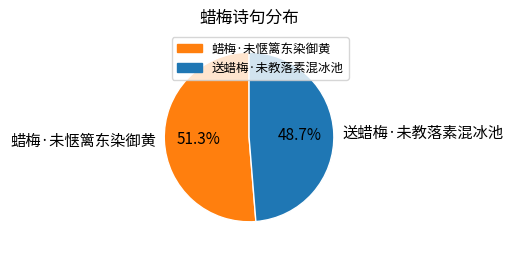

How many slices are in this pie chart?

2